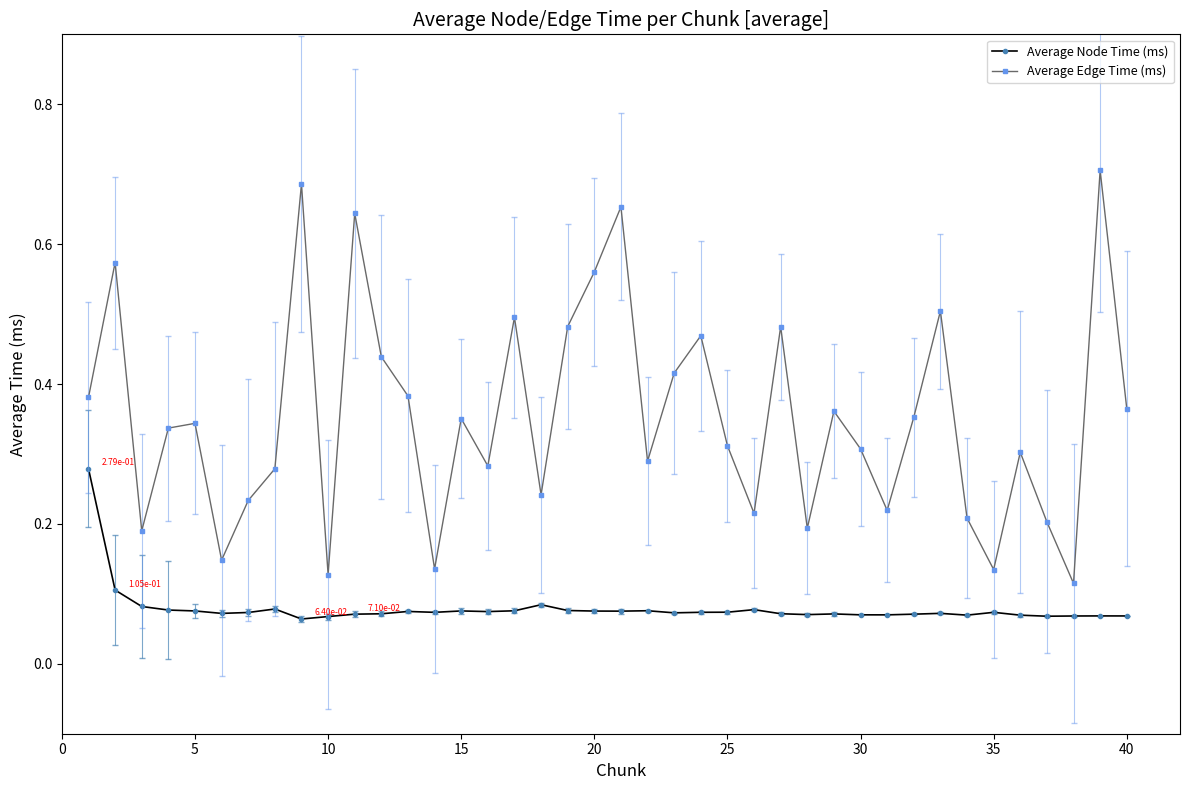

True or false: Average Edge Time (ms) and Average Node Time (ms) cross at least once.

False